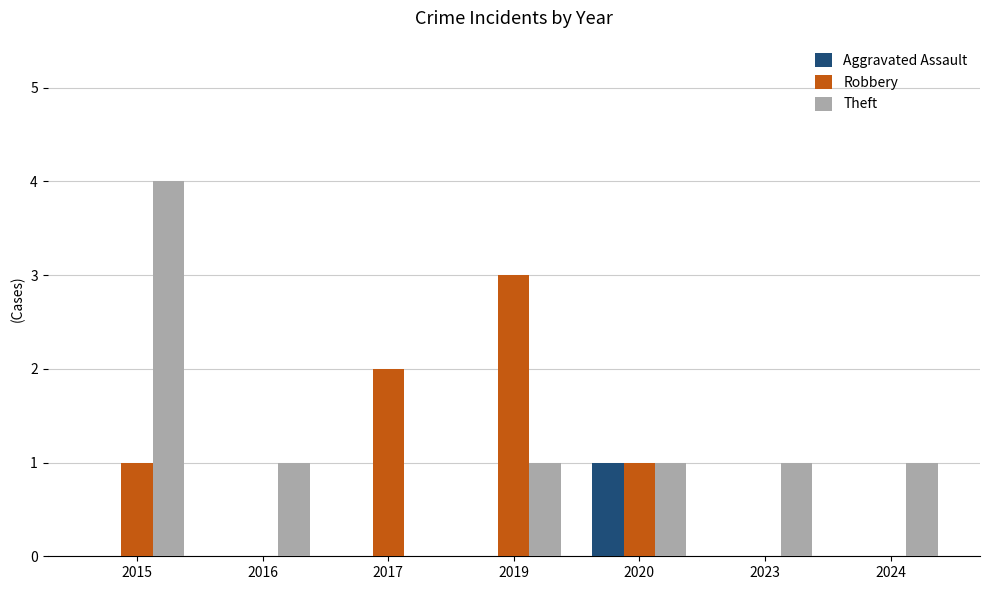

What is the maximum value shown in the chart?

4